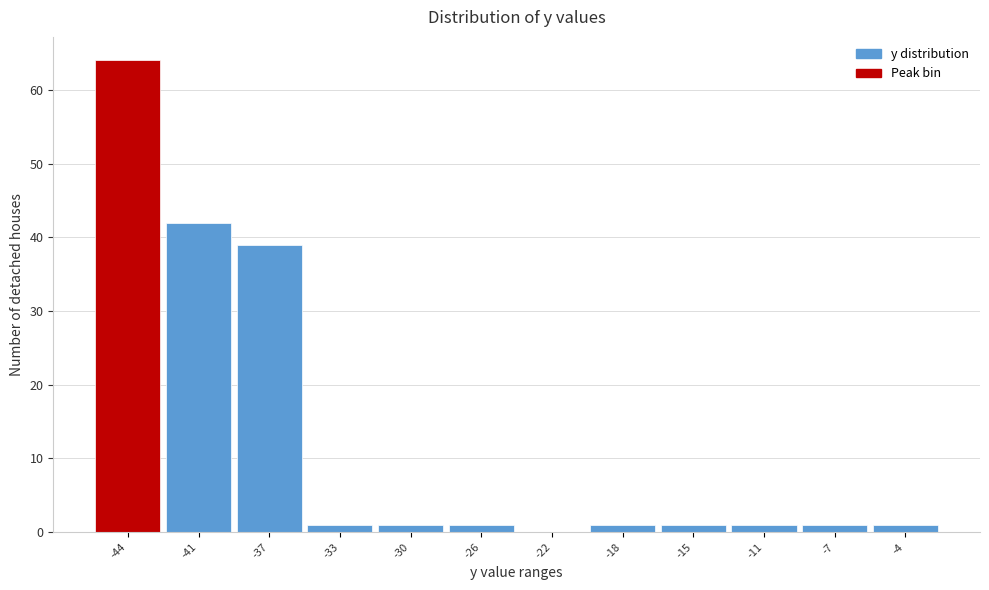

Reading left to right, what are all the values shown in this chart?

-44=64	-41=42	-37=39	-33=1	-30=1	-26=1	-22=0	-18=1	-15=1	-11=1	-7=1	-4=1